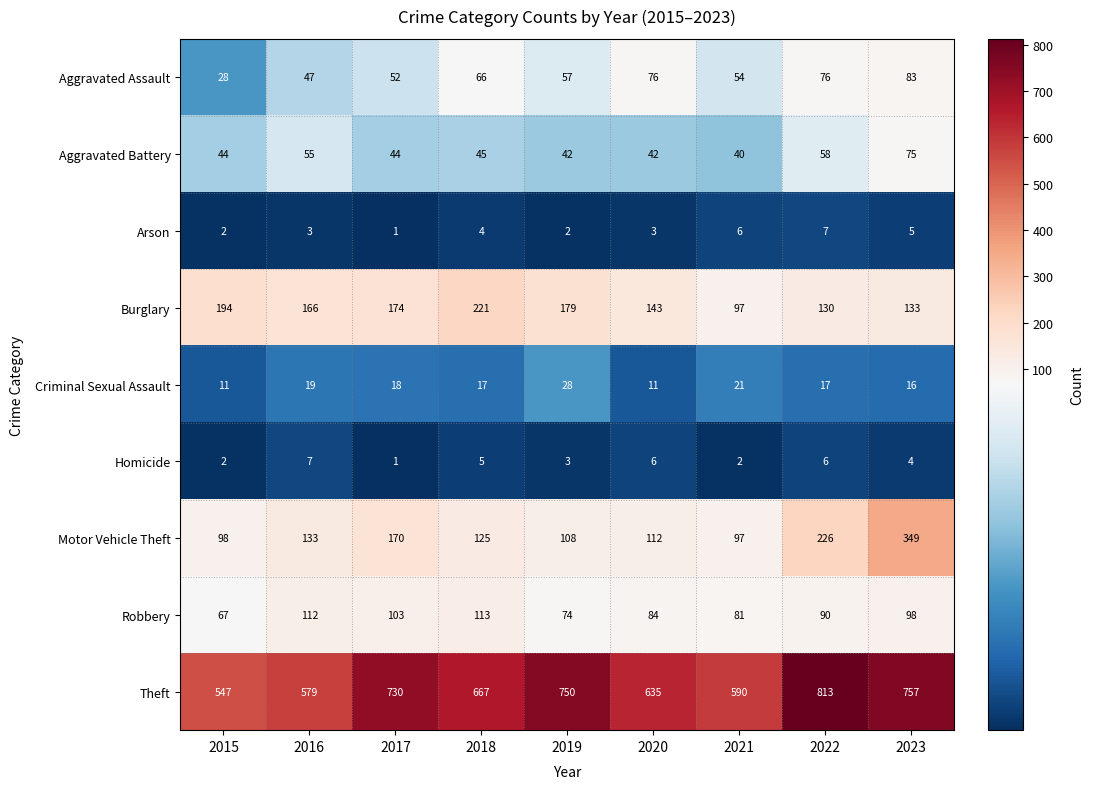

Rank the series at 2019 from lowest to highest value.

Arson, Homicide, Criminal Sexual Assault, Aggravated Battery, Aggravated Assault, Robbery, Motor Vehicle Theft, Burglary, Theft